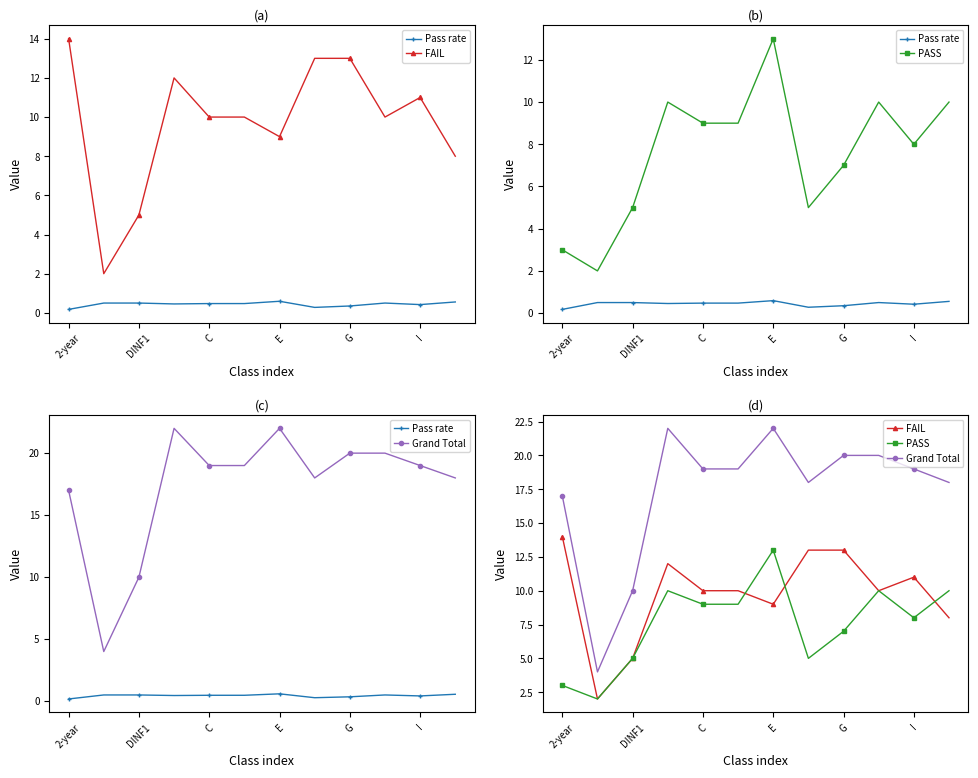

What is the difference between the maximum and second lowest values in the PASS series?

10.0